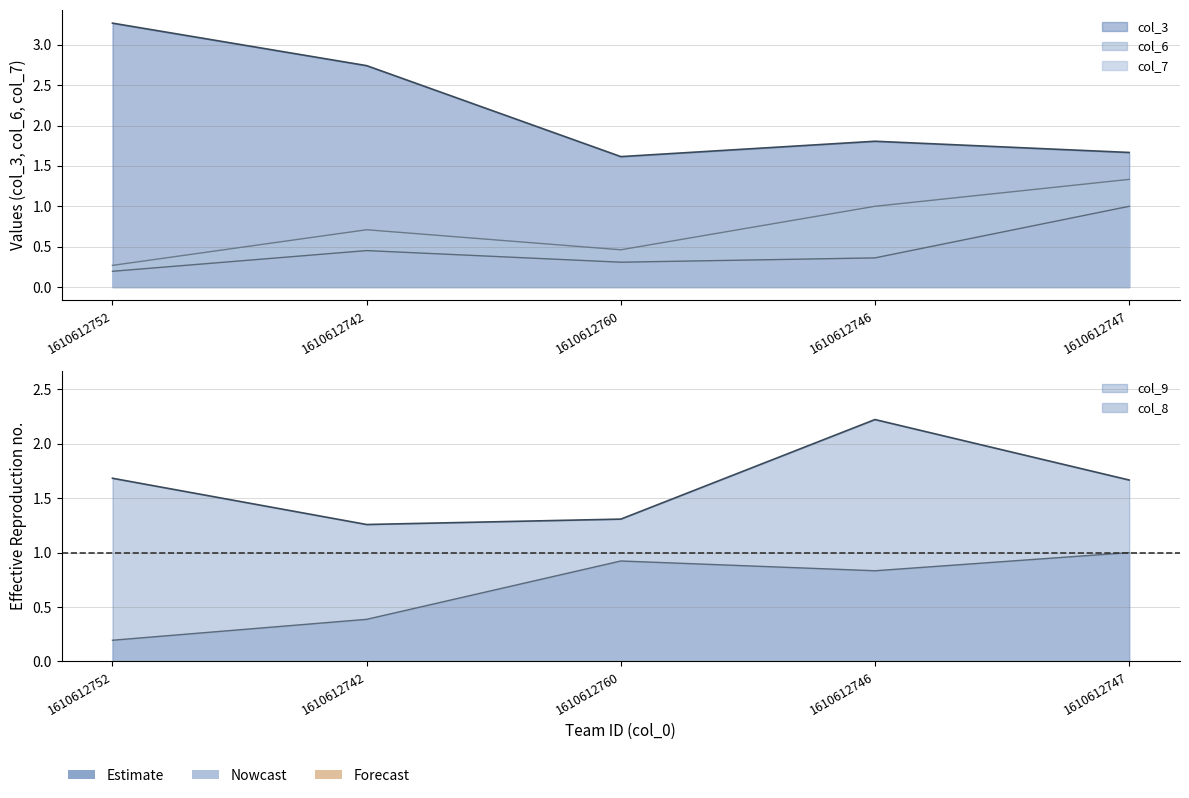

At which category is the sum across all series the highest?

1610612747